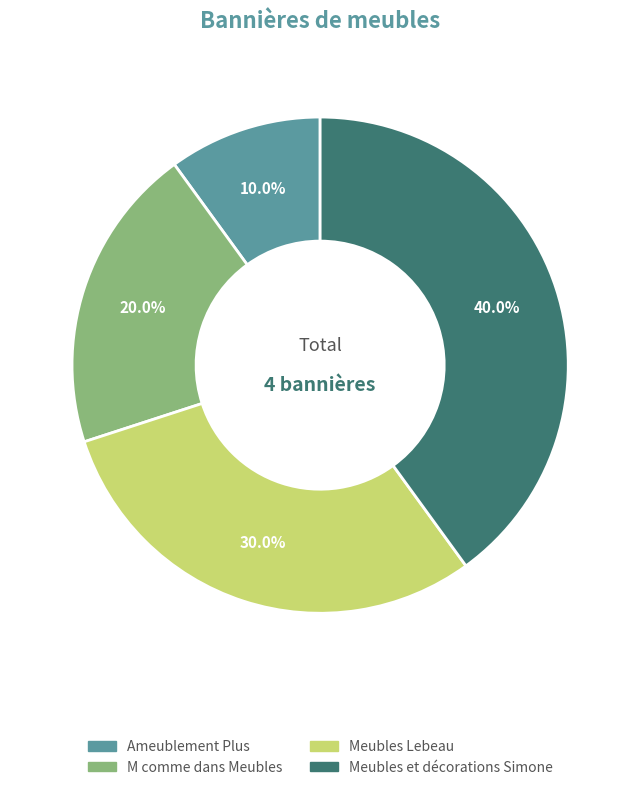

The Meubles Lebeau slice represents 30% of the pie. True or false?

True